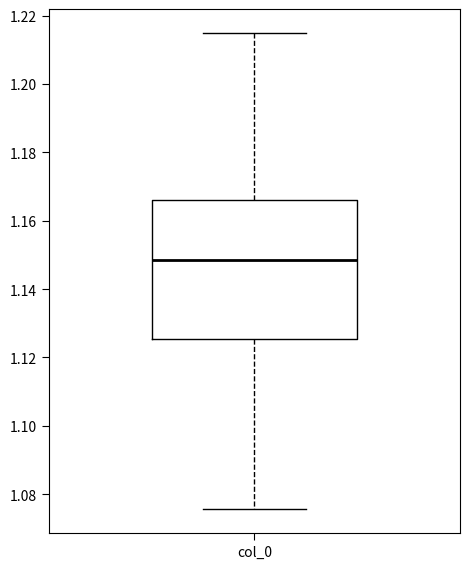

Read this box plot against the y-axis: the position of the median line, the range covered by the box, and the ends of both whiskers. The values are not printed on the chart, so give them approximately, as read against the axis.

median 1.148, box 1.126 to 1.166, whiskers 1.076 to 1.214